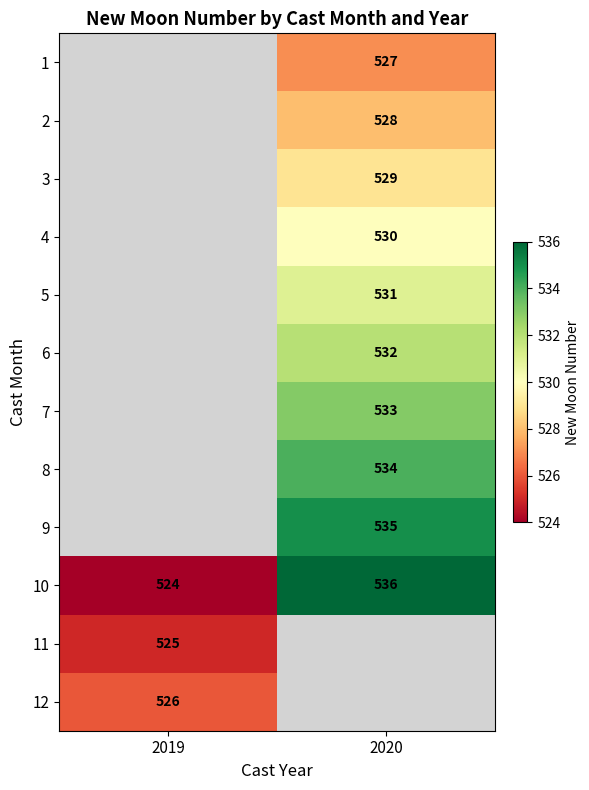

Is it true that 5 equals 836 at 2020?

False